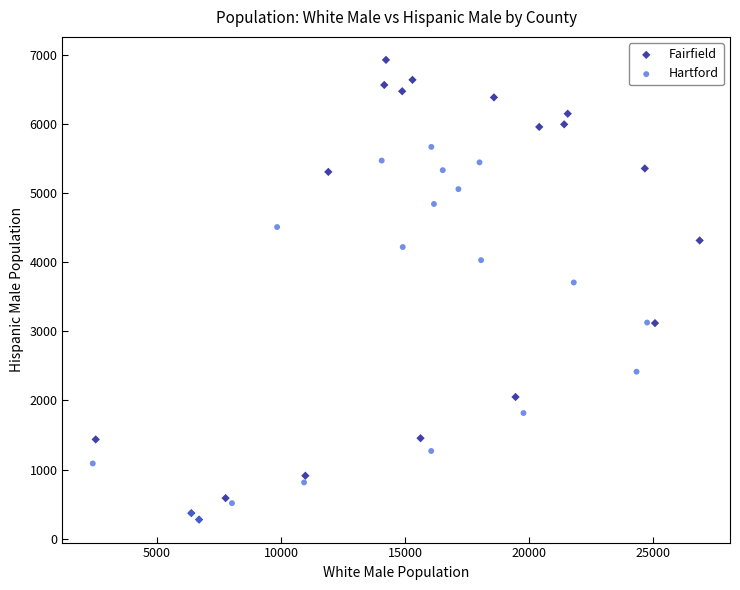

What are all the series names shown in the legend?

Fairfield, Hartford